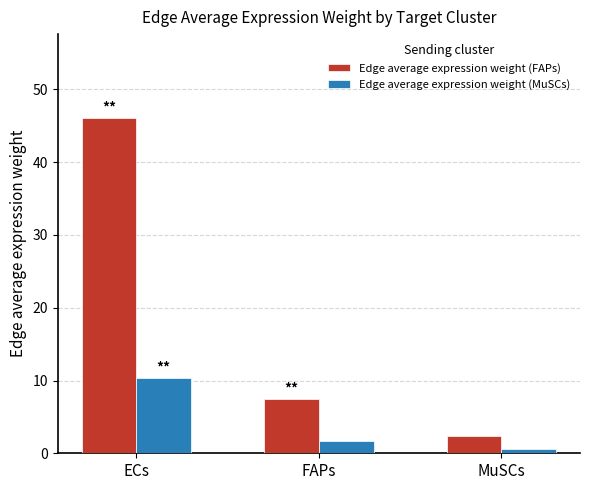

Reading left to right, transcribe all the data shown in this chart.

Edge average expression weight (FAPs): ECs=46.1	FAPs=7.4	MuSCs=2.4
Edge average expression weight (MuSCs): ECs=10.4	FAPs=1.7	MuSCs=0.5